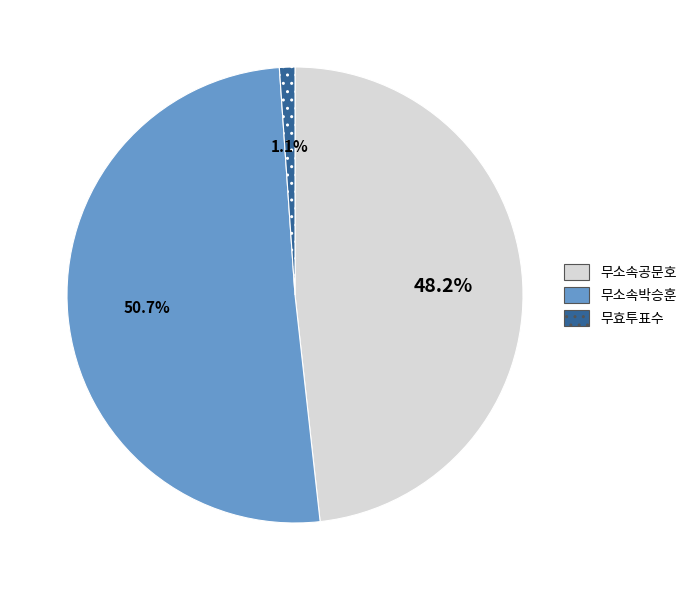

What is the largest slice in the pie chart?

무소속박승훈